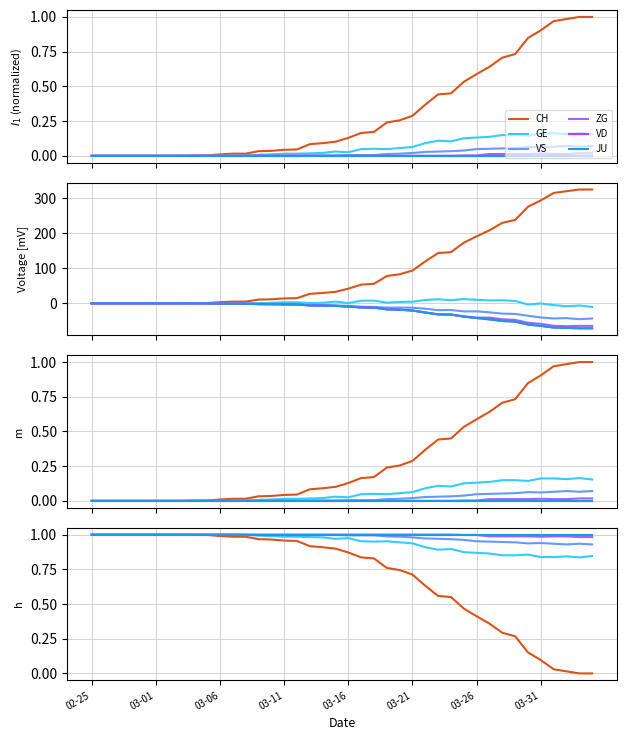

The value of VD at 03-31 is 1.5. True or false?

False